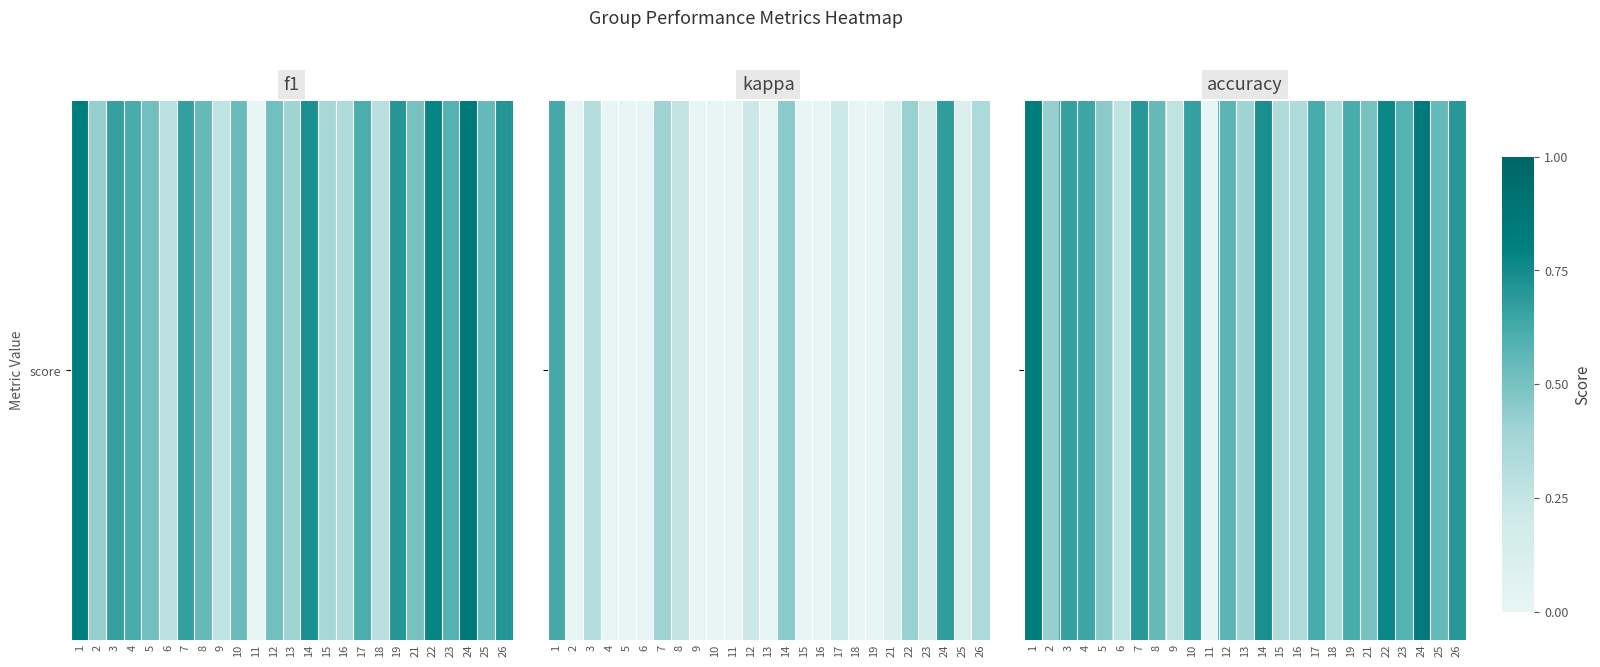

At which label is the value closest to 0?

11